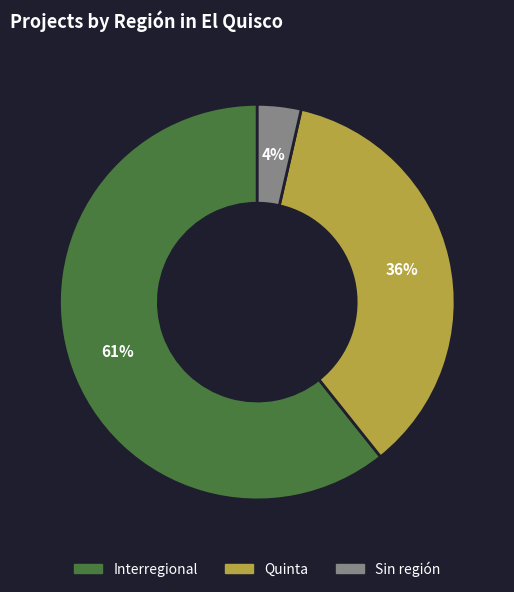

Is there a majority slice in this chart?

Yes